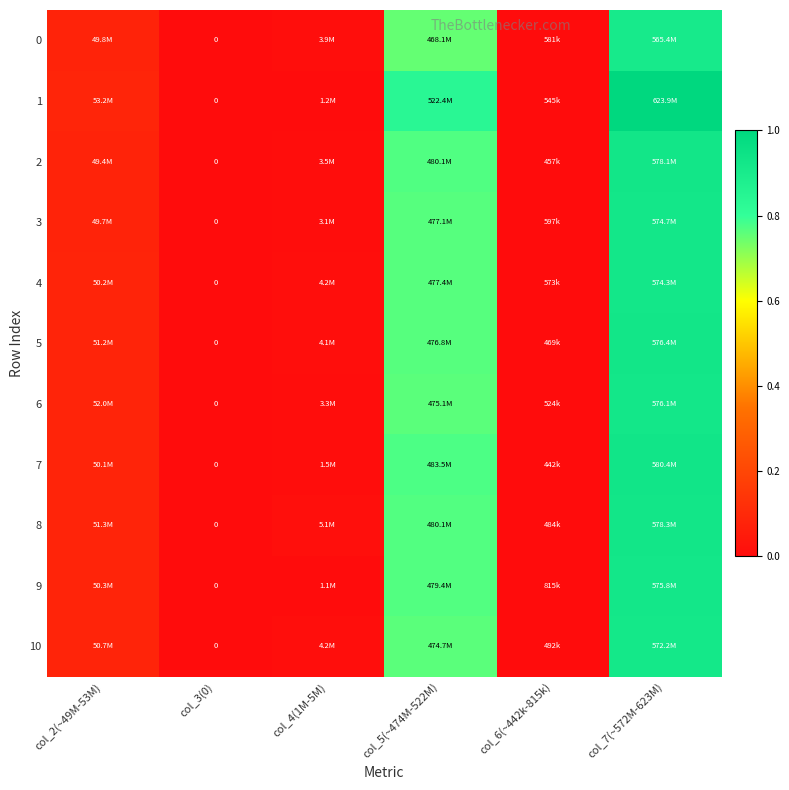

How many series are shown in this chart?

11